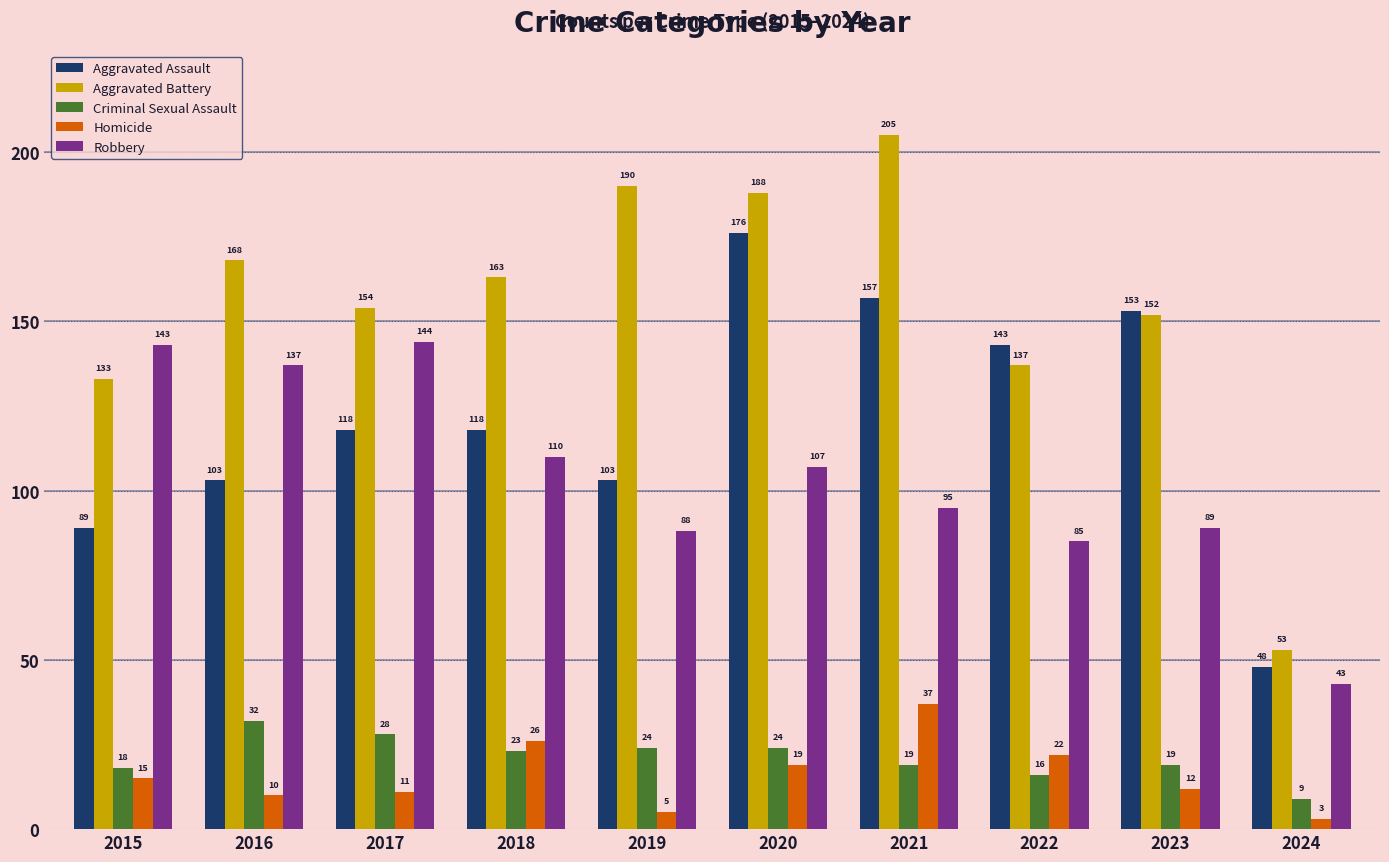

Where is Homicide nearest to the value 20?

2020